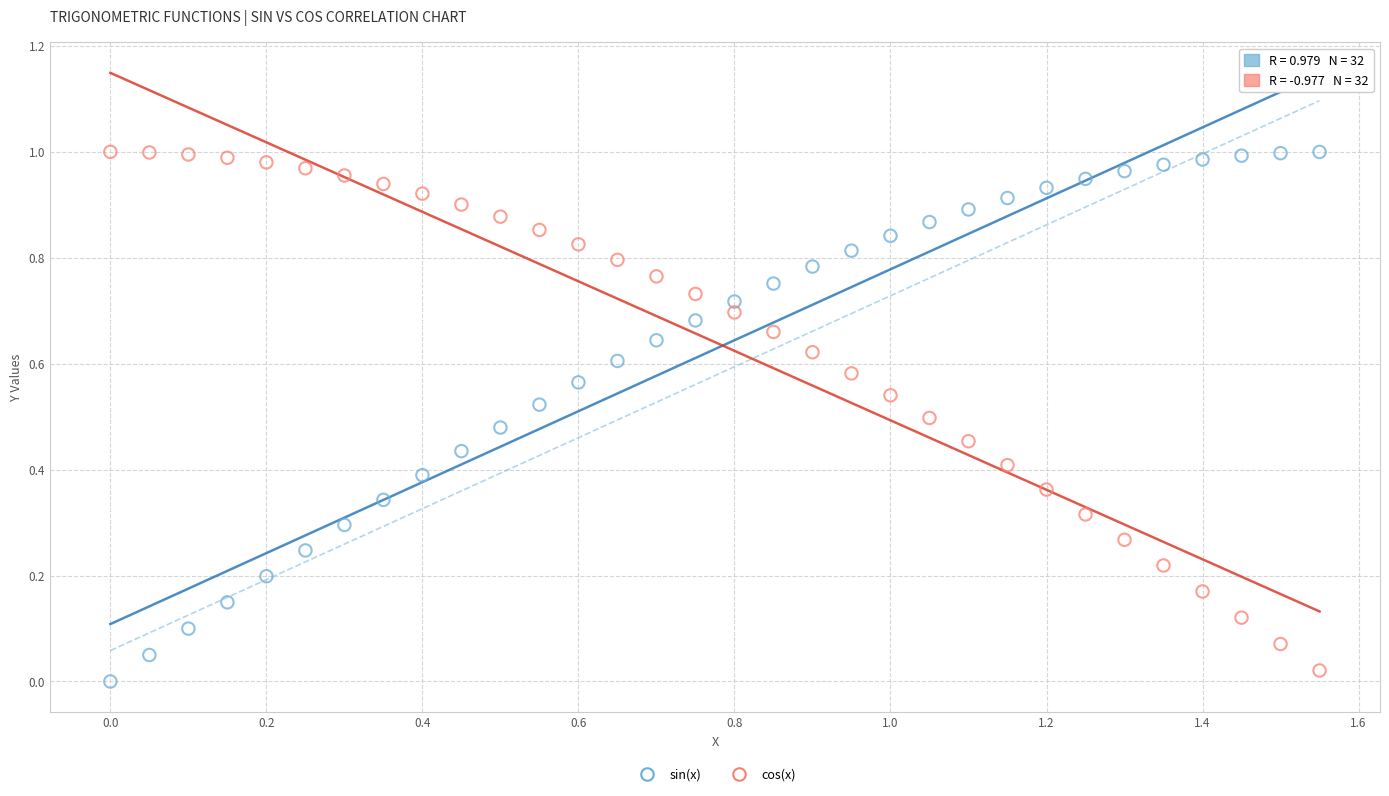

Across all data points, what is the range of X values (max minus min)?

1.6